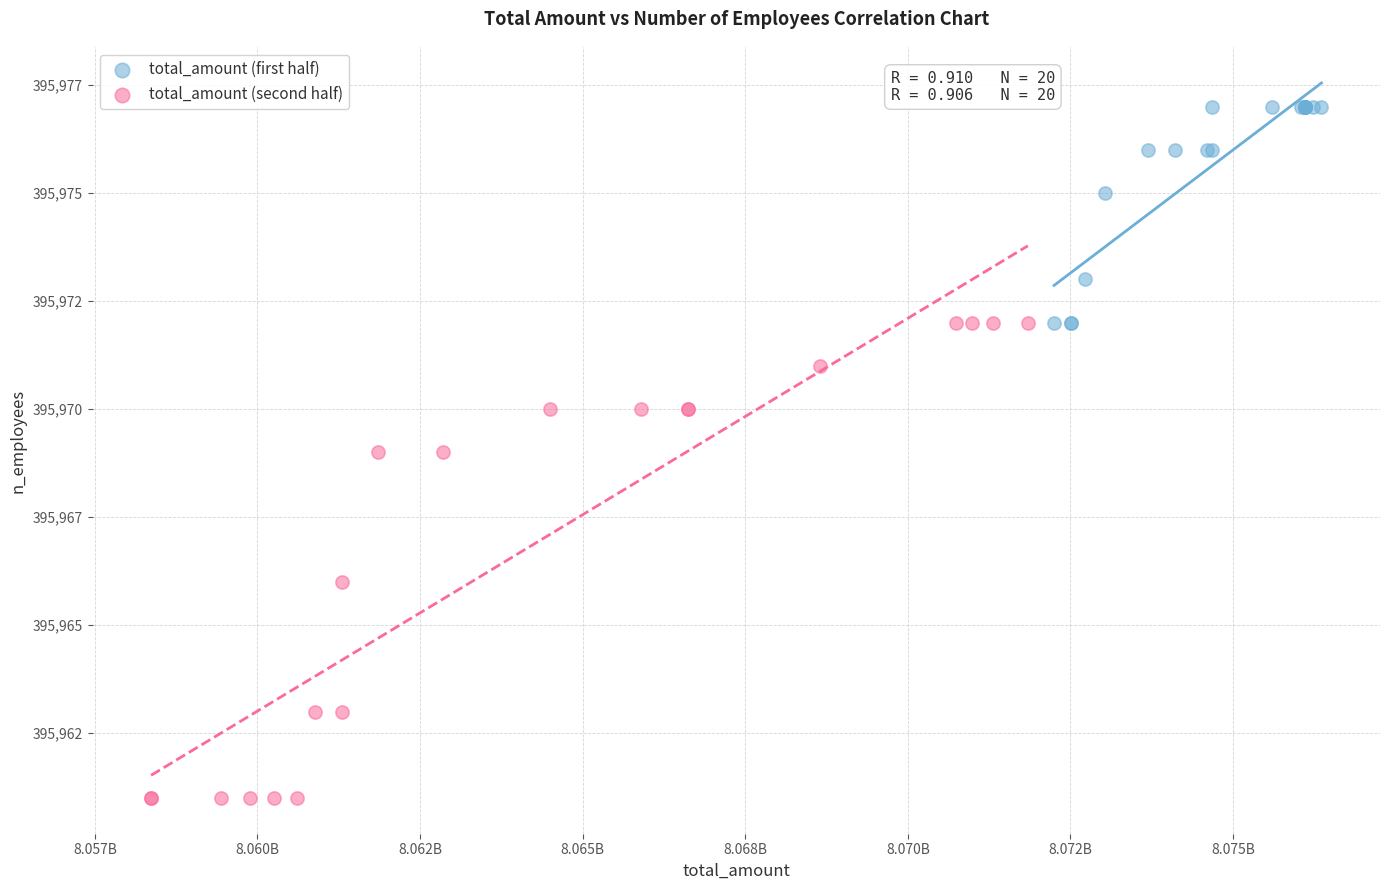

Which series contains the lowest Y value?

total_amount (second half)